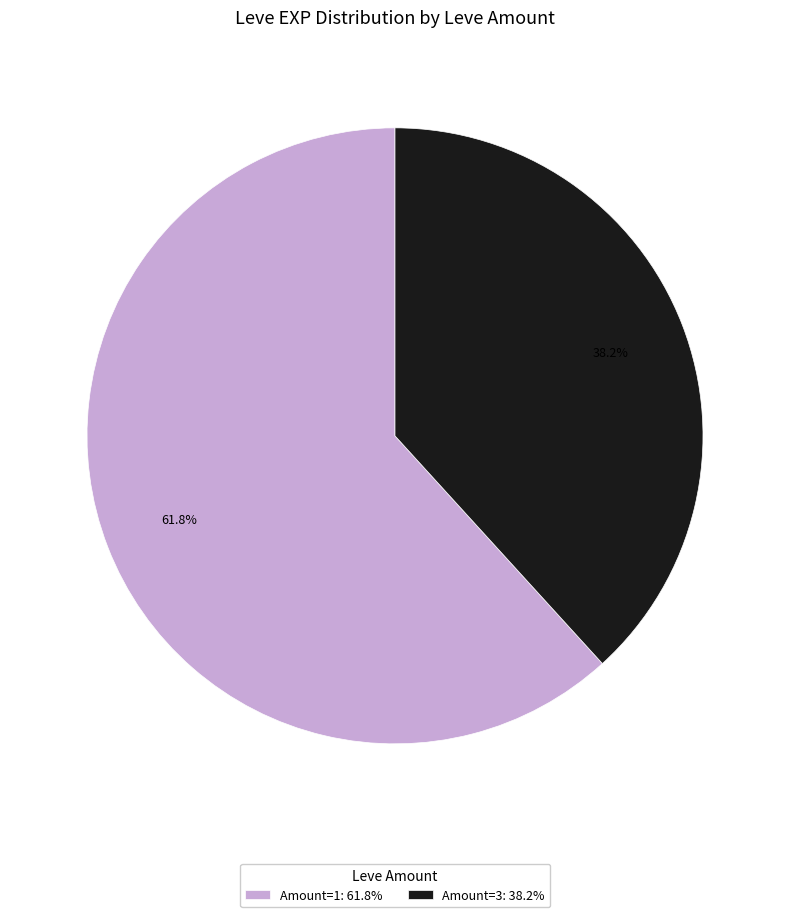

What is the majority slice?

Amount=1: 61.8%